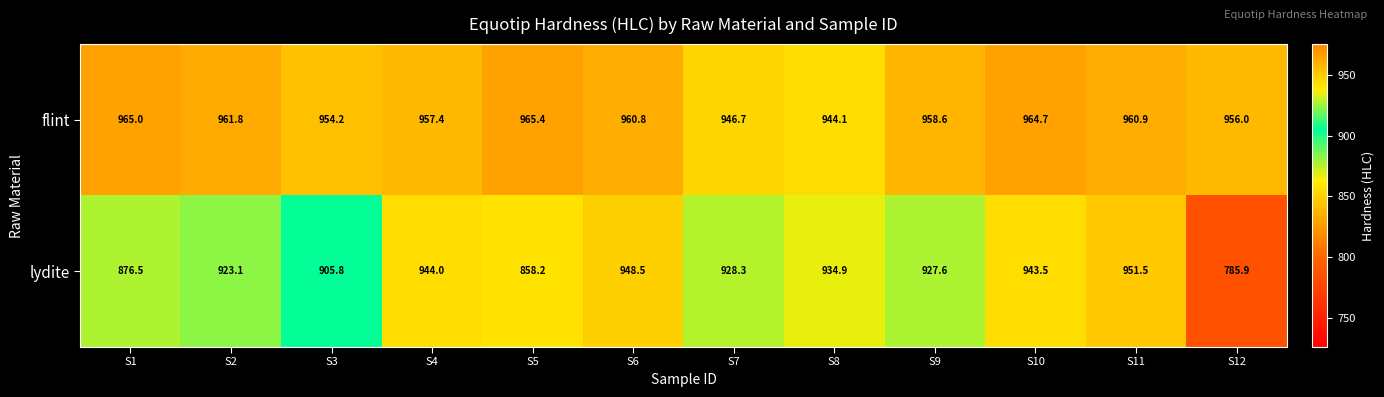

What is the average value of the flint series?

958.0